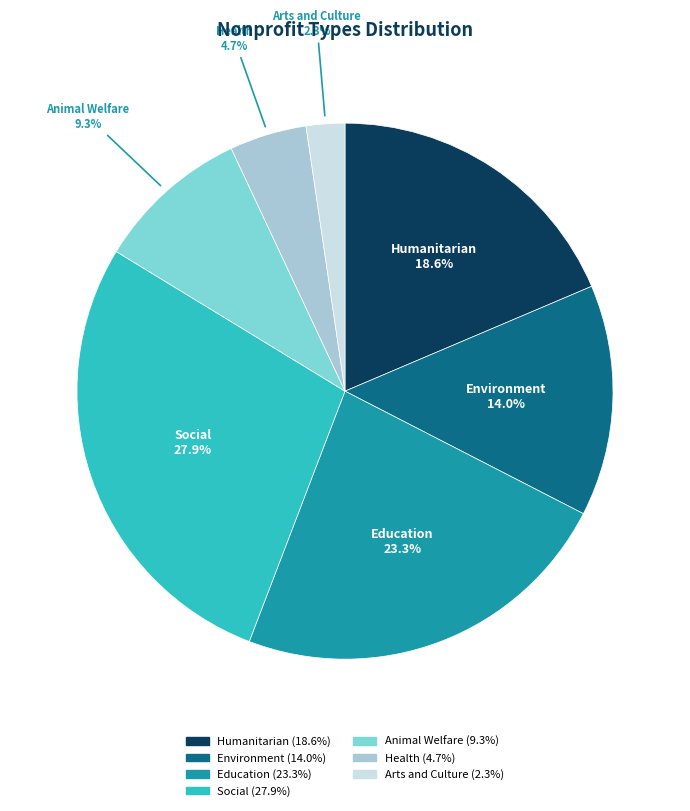

Rank the categories by value from lowest to highest.

Arts and Culture, Health, Animal Welfare, Environment, Humanitarian, Education, Social